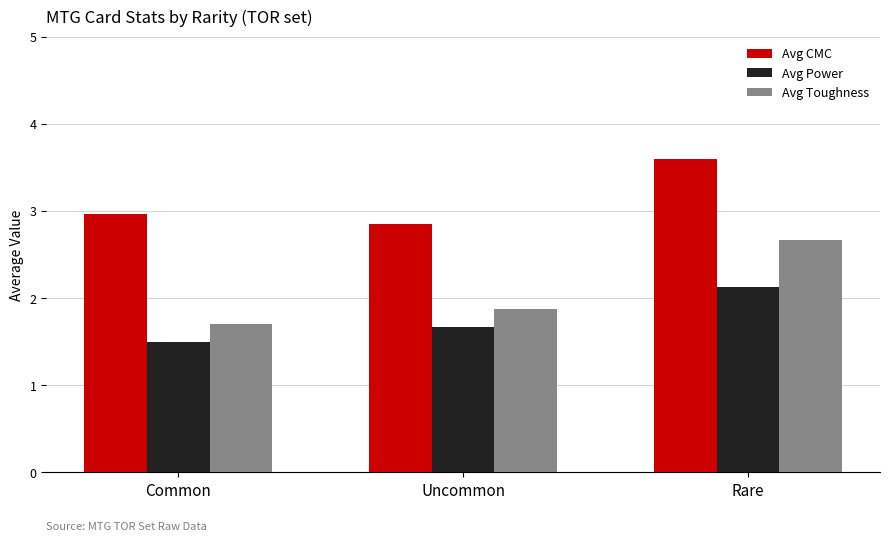

What is the difference between the highest and lowest values at Common?

1.5